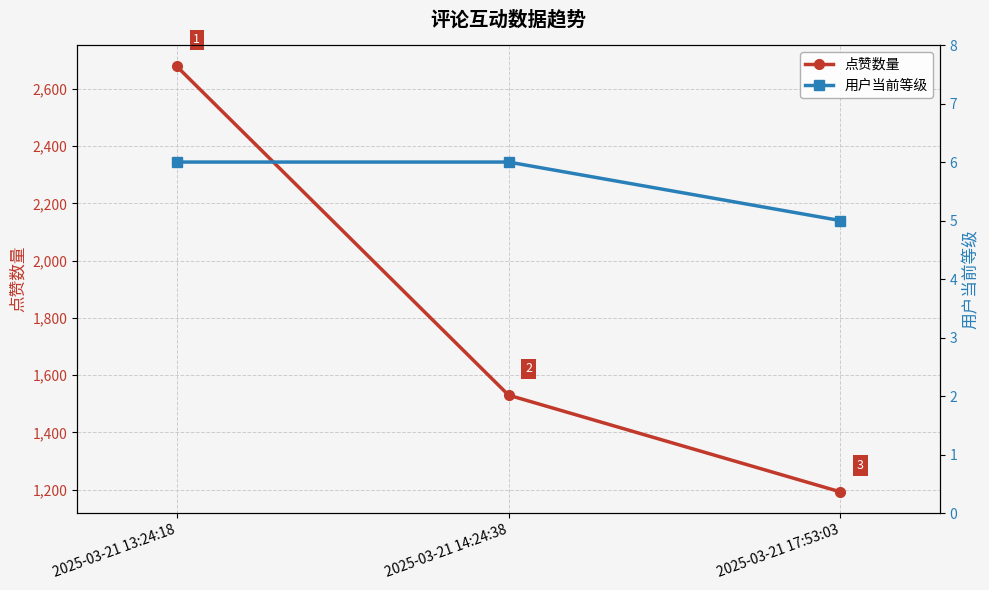

At which category does the chart reach its minimum across all series?

2025-03-21 17:53:03